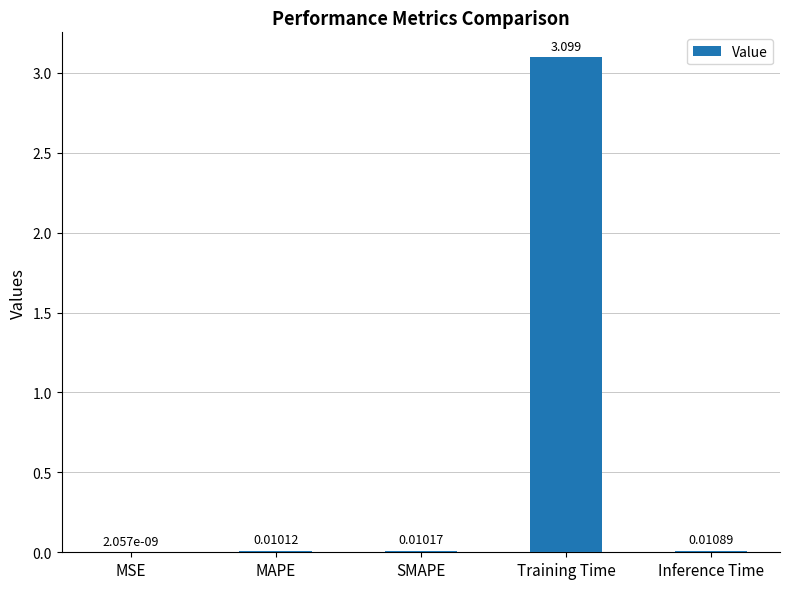

Between Training Time and Inference Time, which is larger?

Training Time